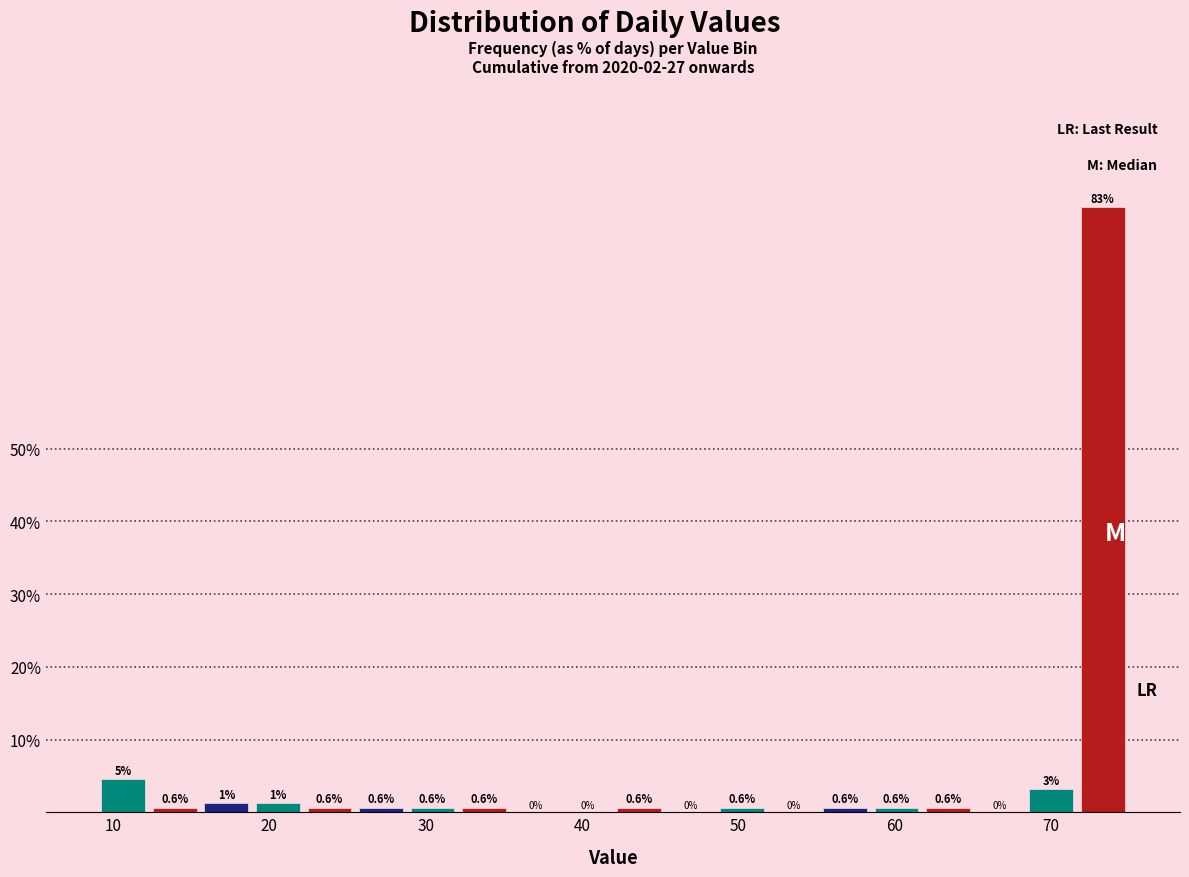

Around what value on the x-axis is the tallest bar? Give the approximate position of its centre, as read against the axis.

73